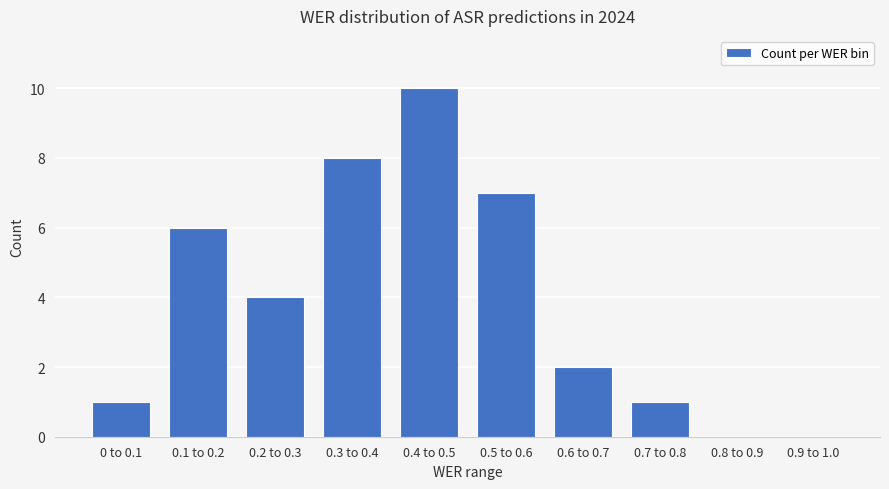

Count the number of categories in the chart.

10